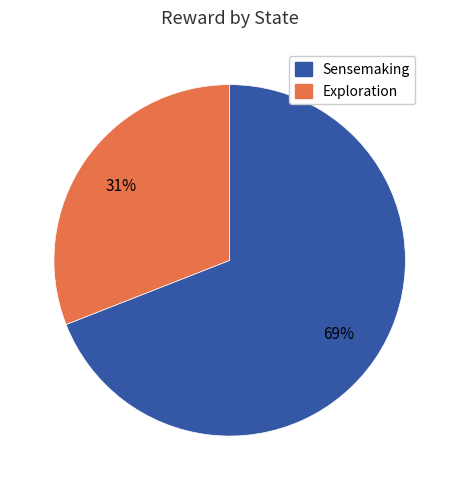

To the nearest percent, what is the average slice percentage?

50%